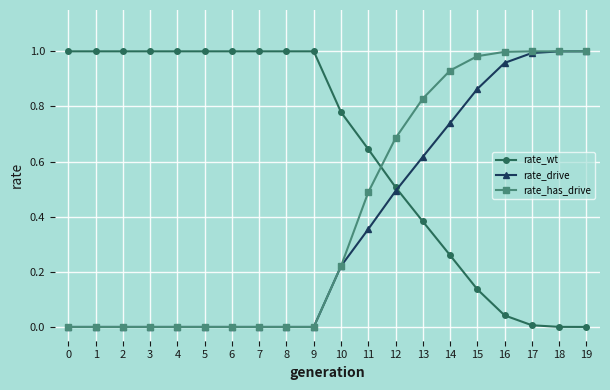

Rank the series at 13 from lowest to highest value.

rate_wt, rate_drive, rate_has_drive